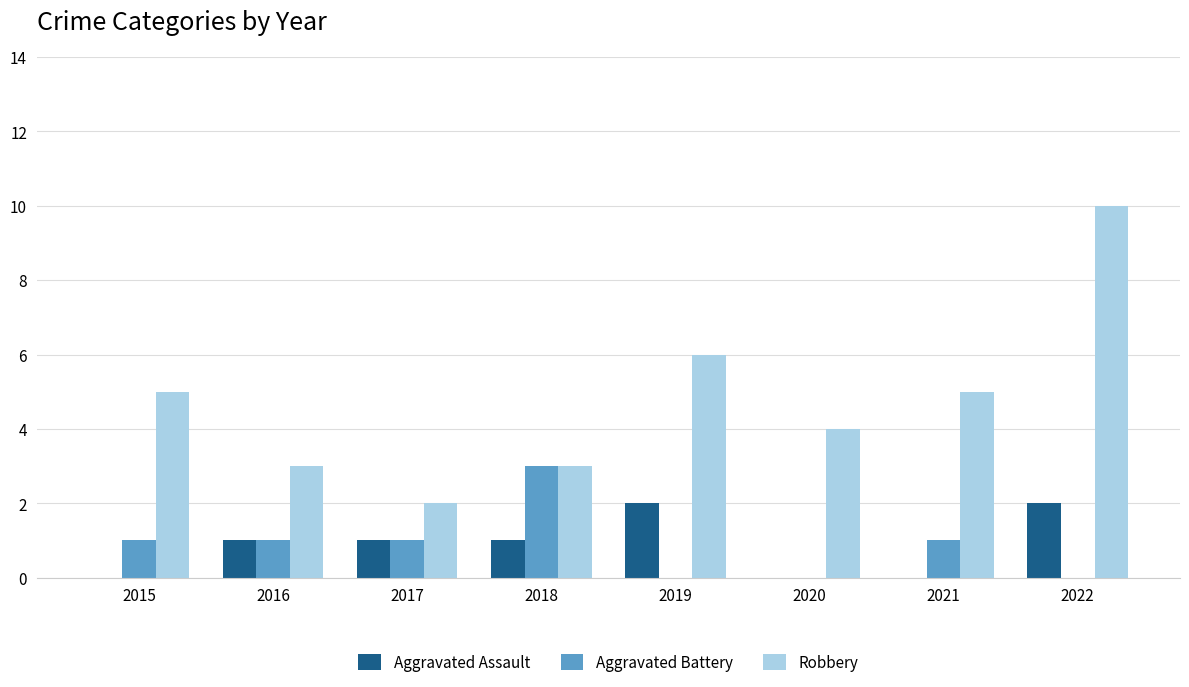

What is the maximum value shown in the chart?

10